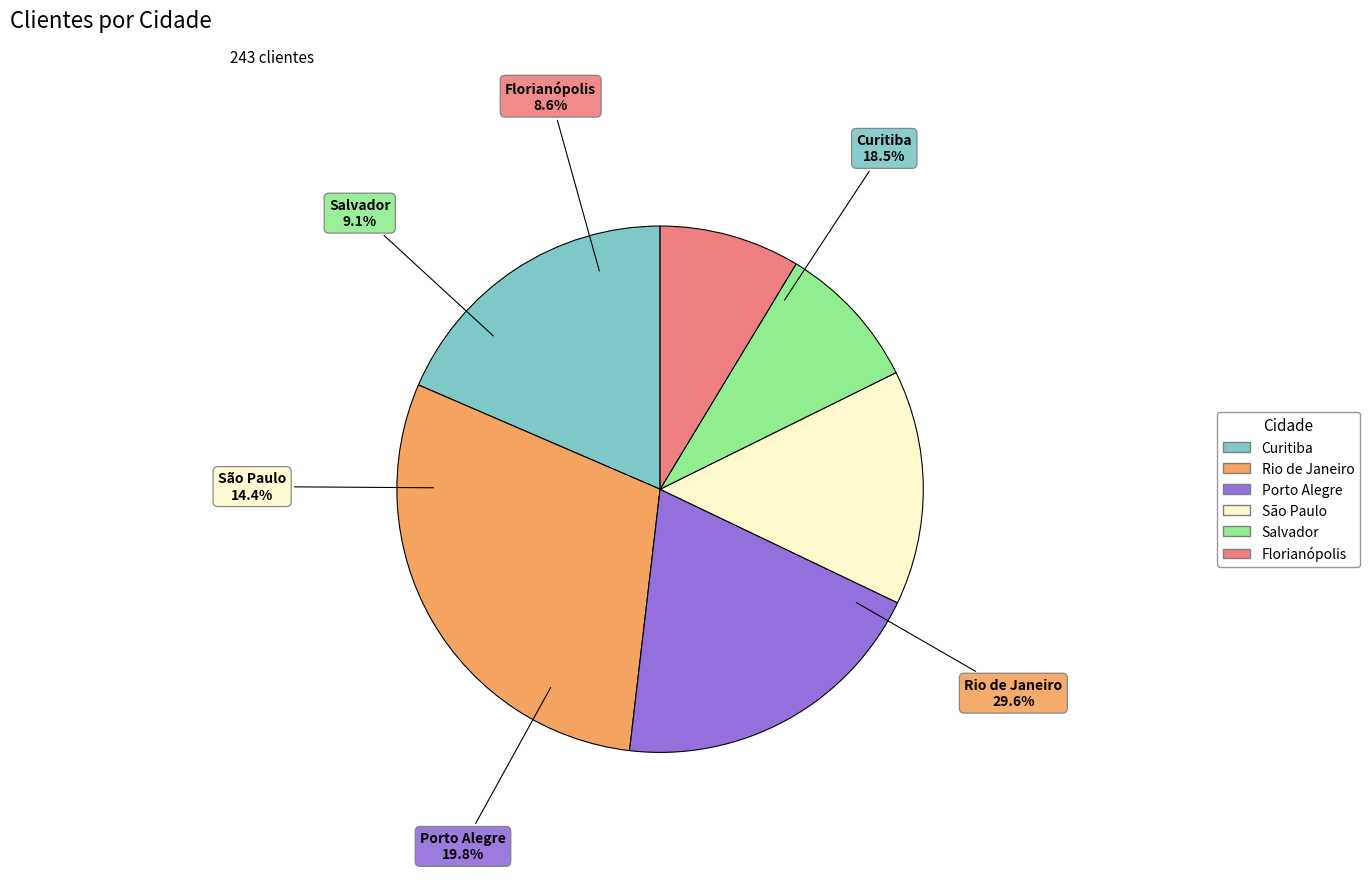

Does any single category account for the majority?

No